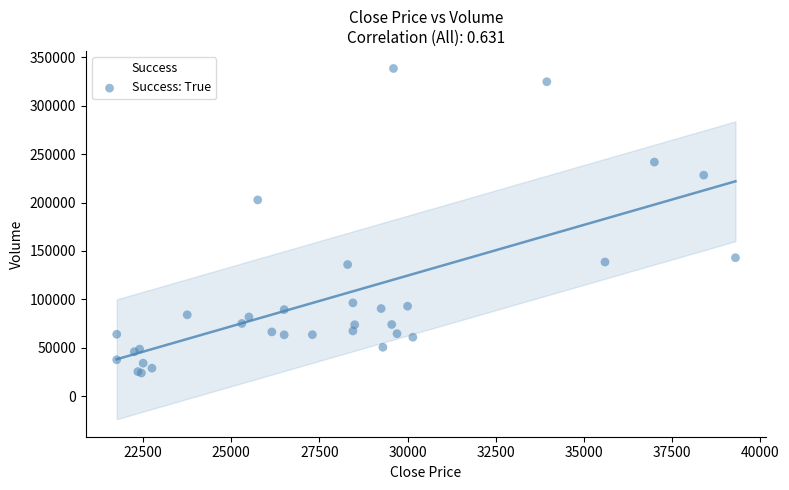

What Y value in the scatter plot is closest to 181211?

202709